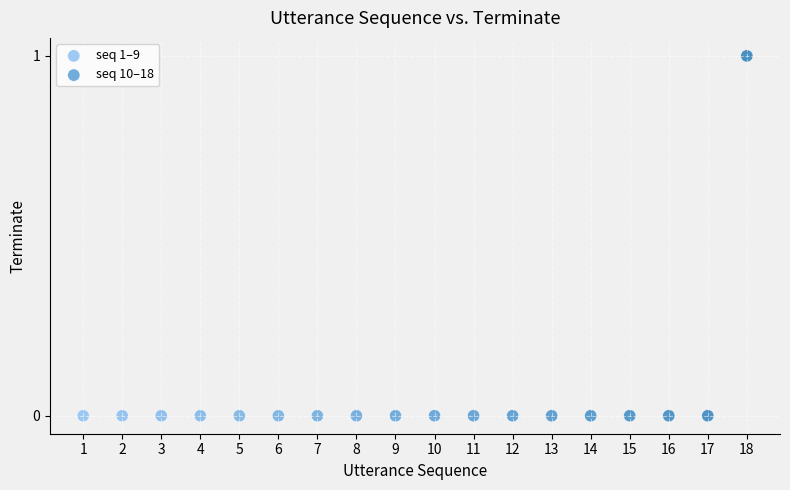

Which series contains the highest Y value?

seq 10–18